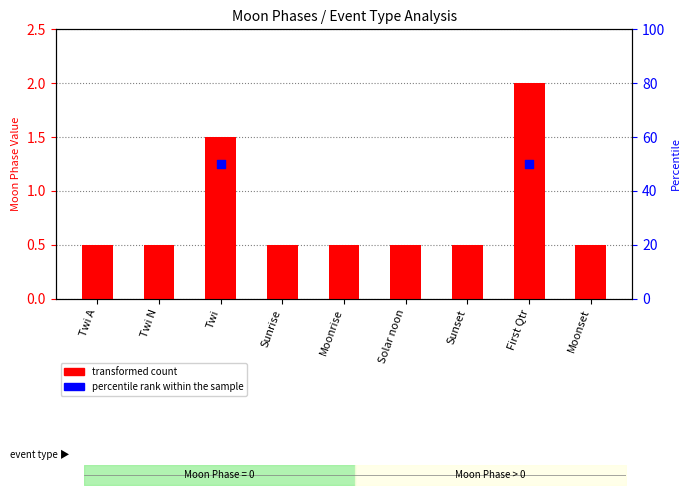

What is the change in value from Twi to Sunrise?

-1.0